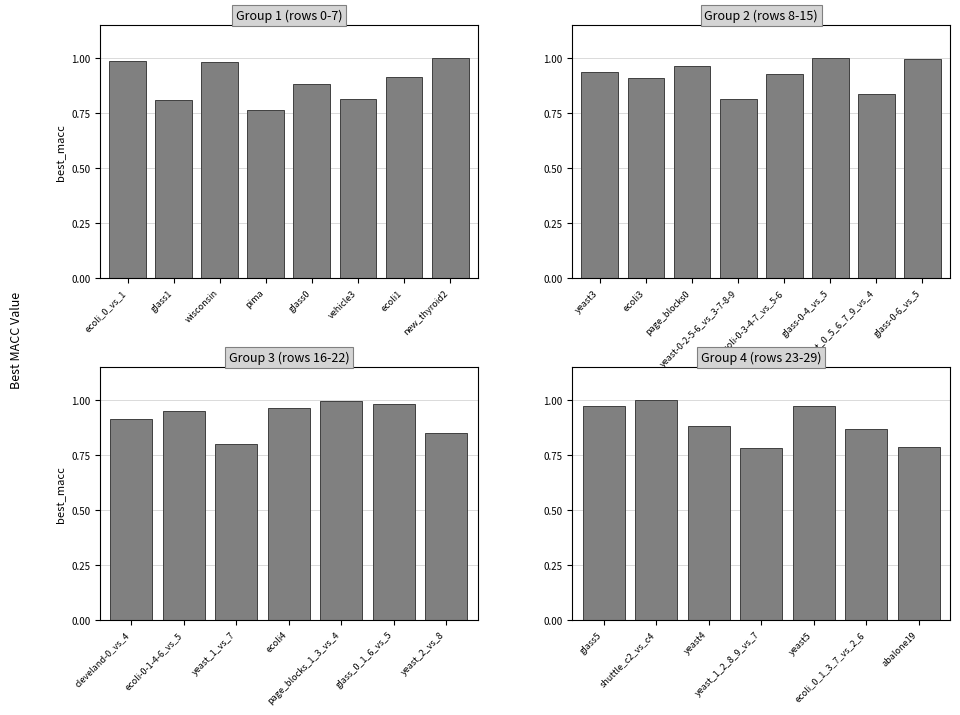

What is the average value?

0.9